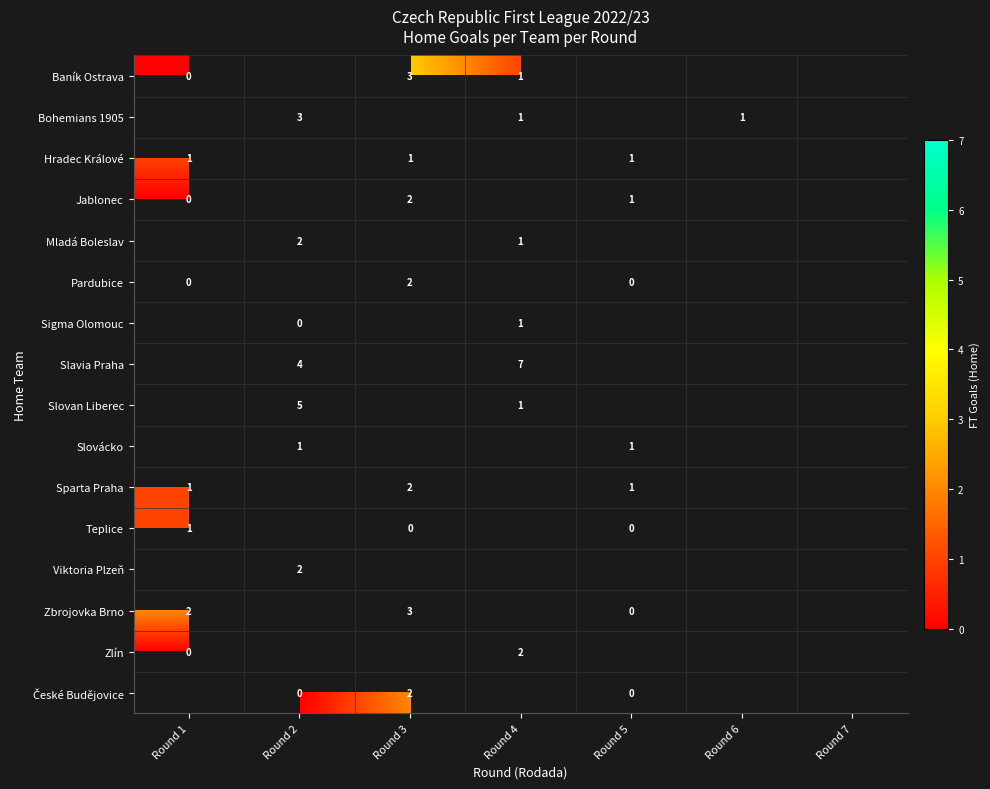

Is the value of Zbrojovka Brno at Round 1 greater than the value of Bohemians 1905 at Round 6?

Yes